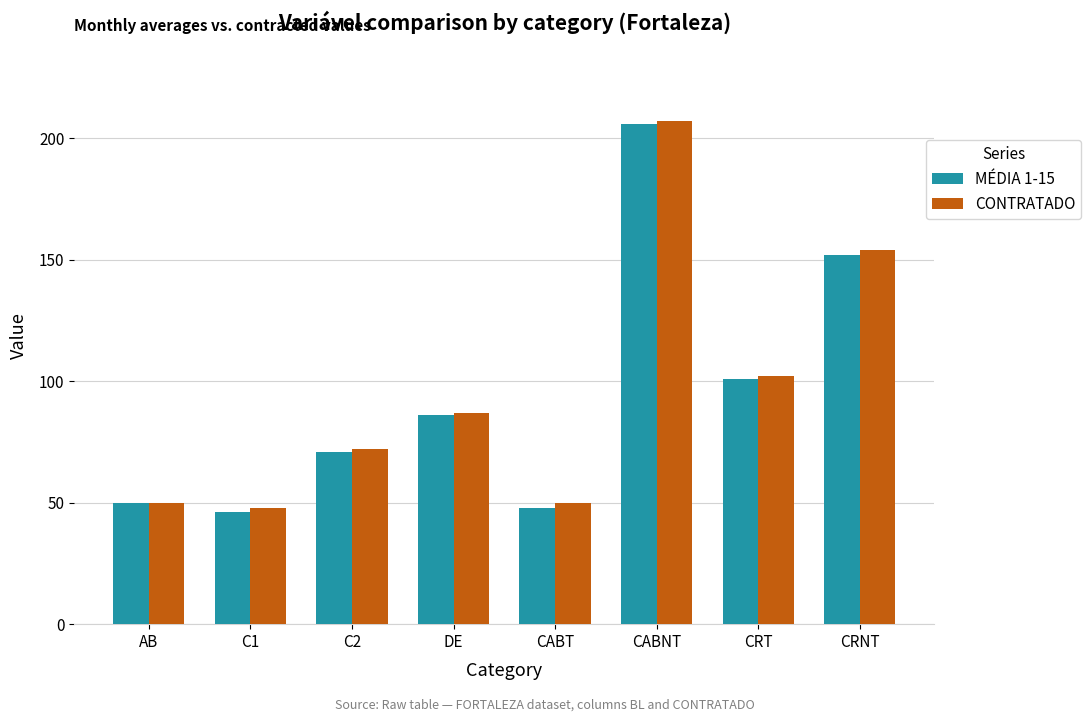

Which category has the highest value in the MÉDIA 1-15 series?

CABNT